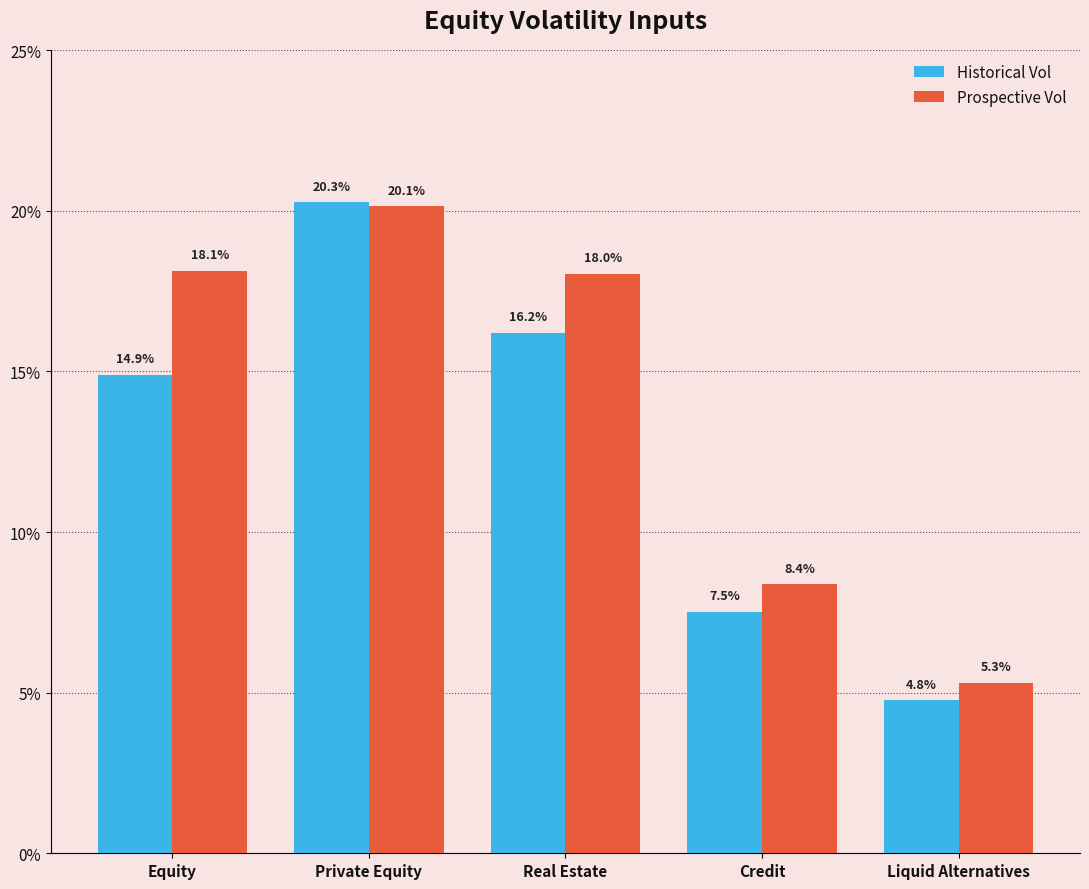

Does the chart contain any negative values?

No